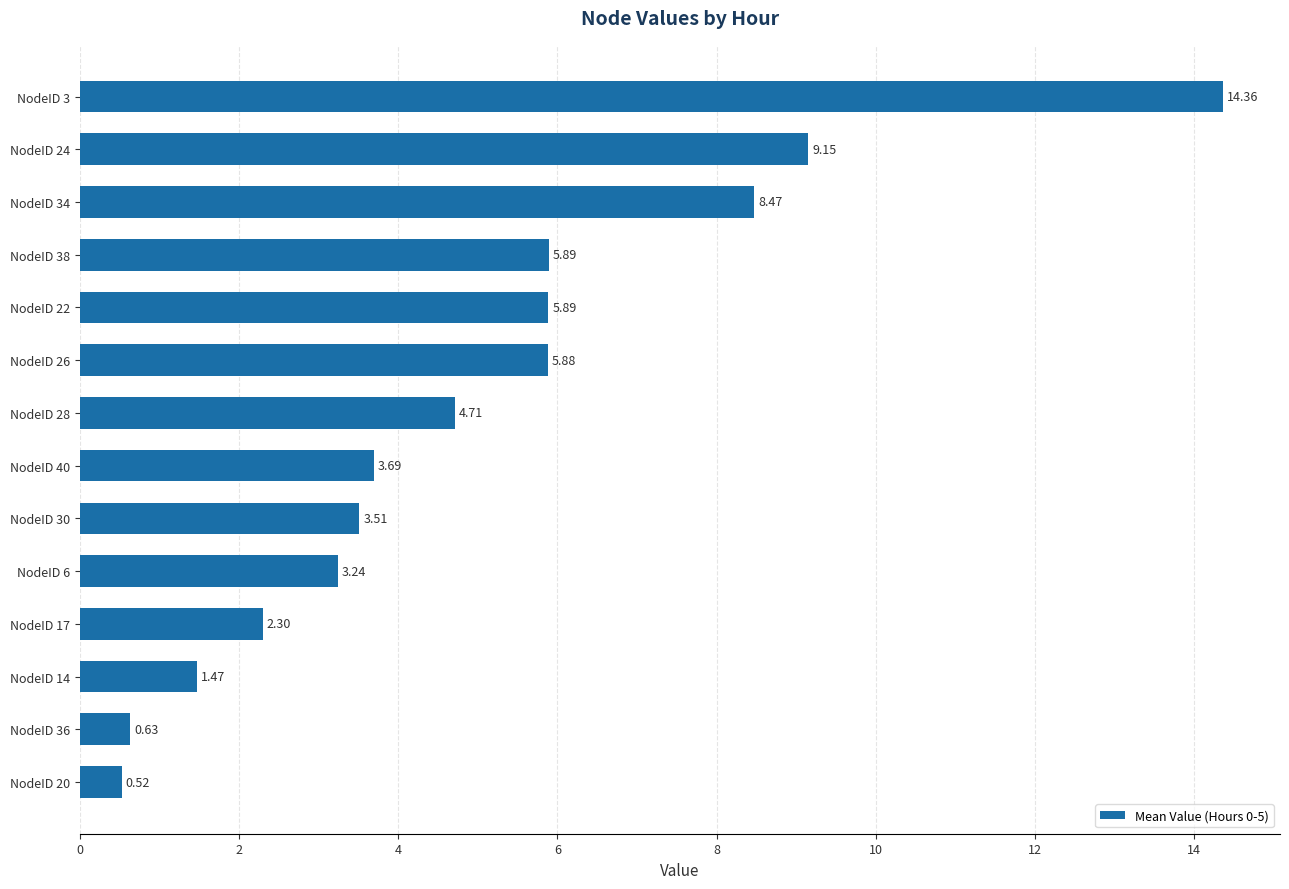

What is the greatest value displayed?

14.4